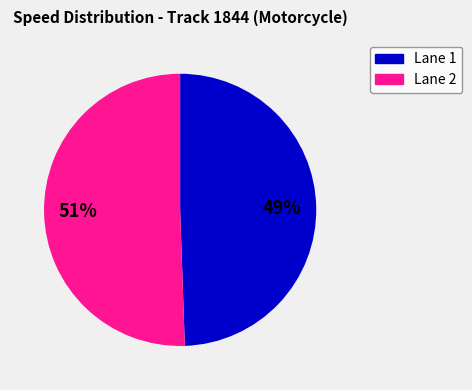

To the nearest percent, what is the average slice percentage?

50%